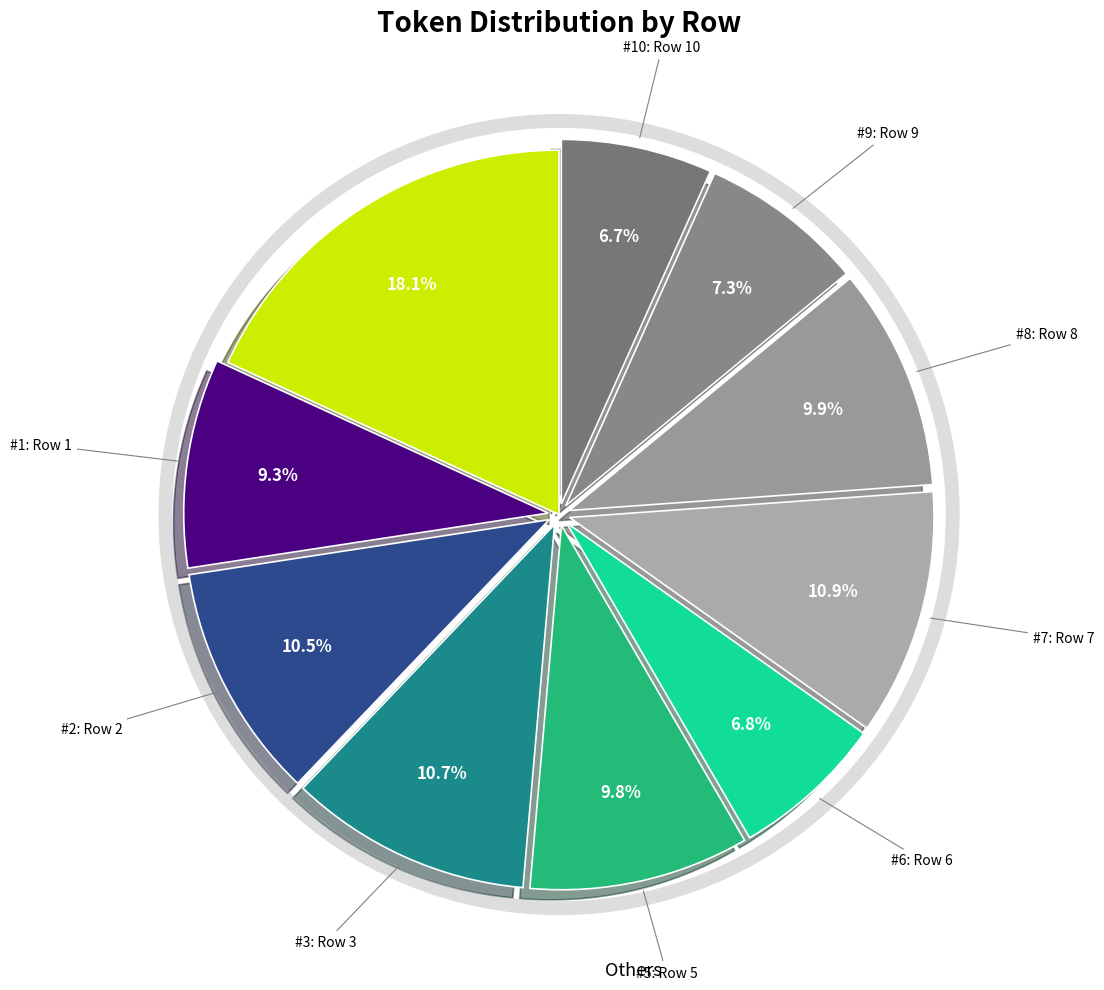

Count the number of slices in the pie.

10